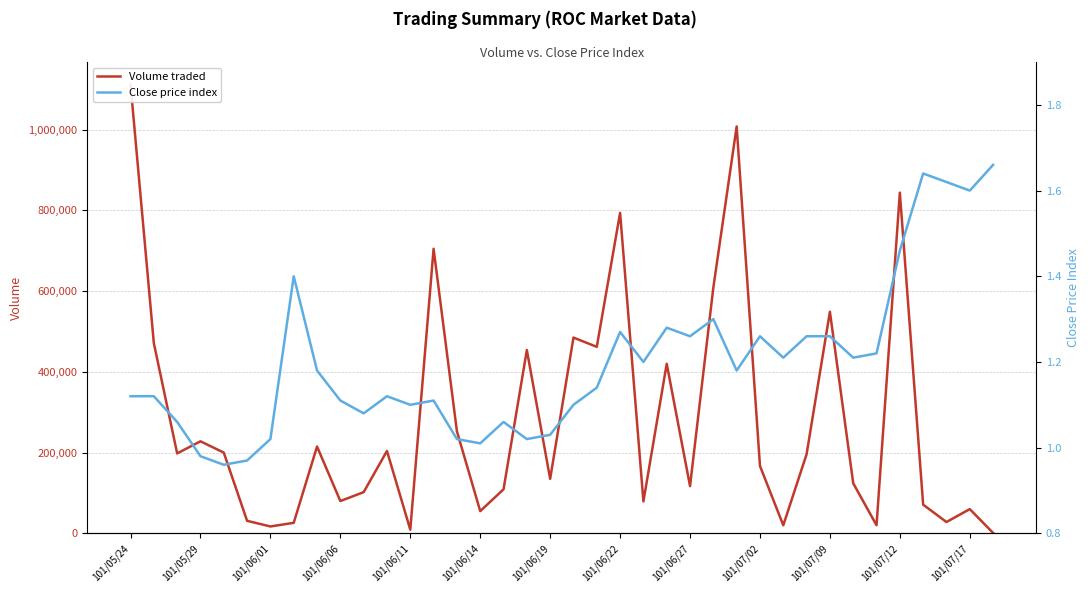

At 32, list the series in order from smallest to largest.

Close price index, Volume traded